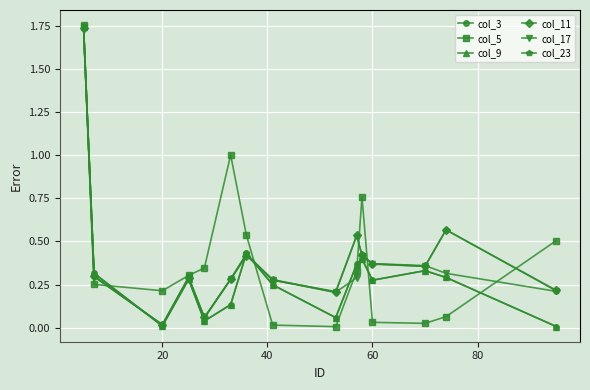

True or false: col_17 and col_23 intersect in this chart.

True